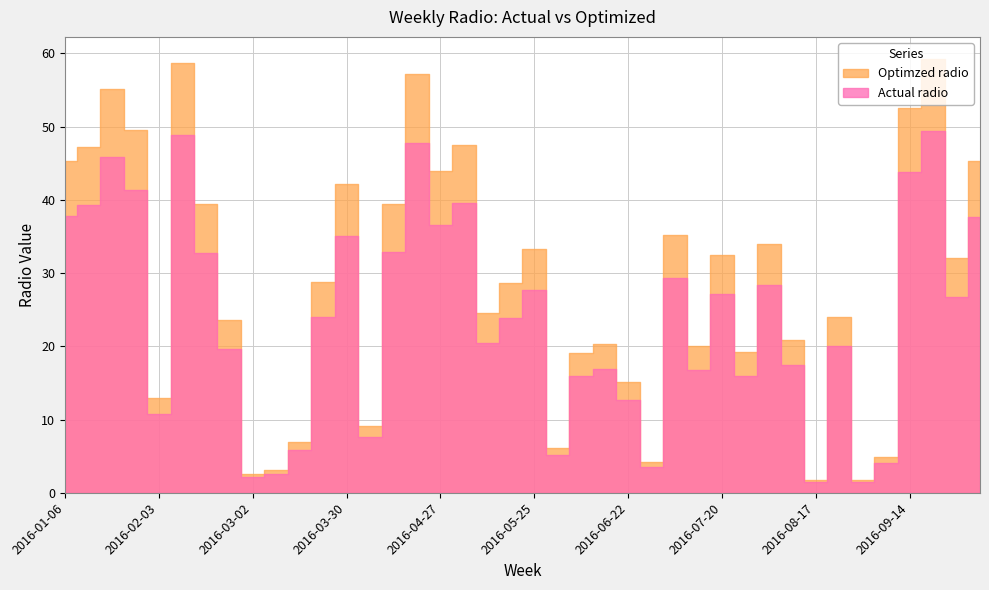

At which label does Optimzed radio first exceed 28?

2016-01-06